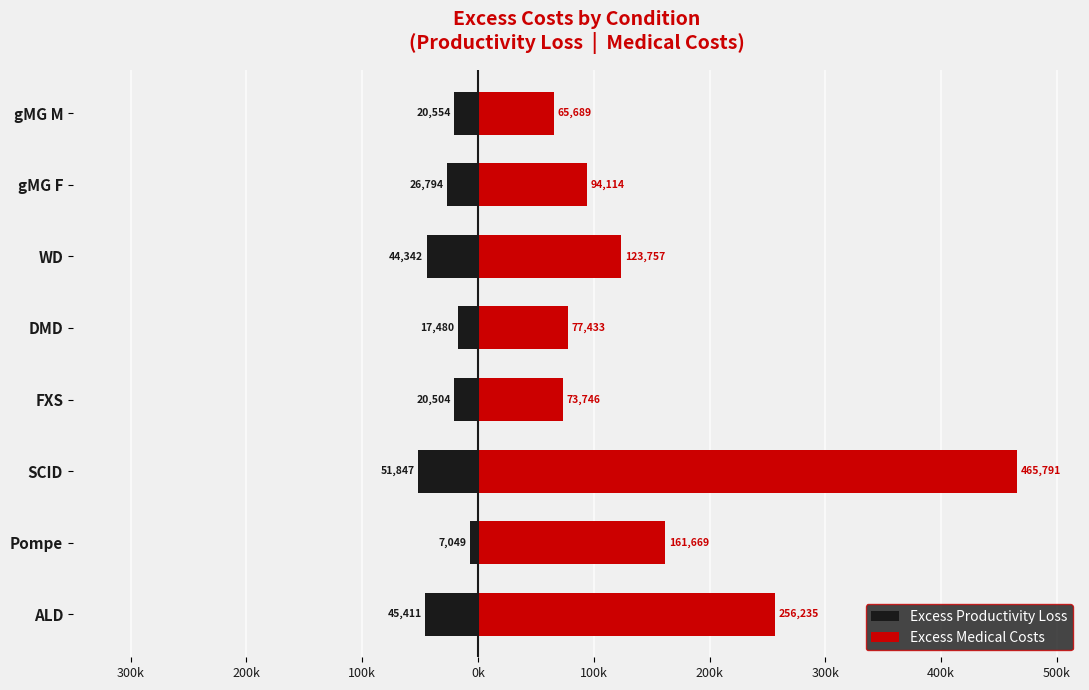

What is the average value of the Excess Medical Costs series?

164804